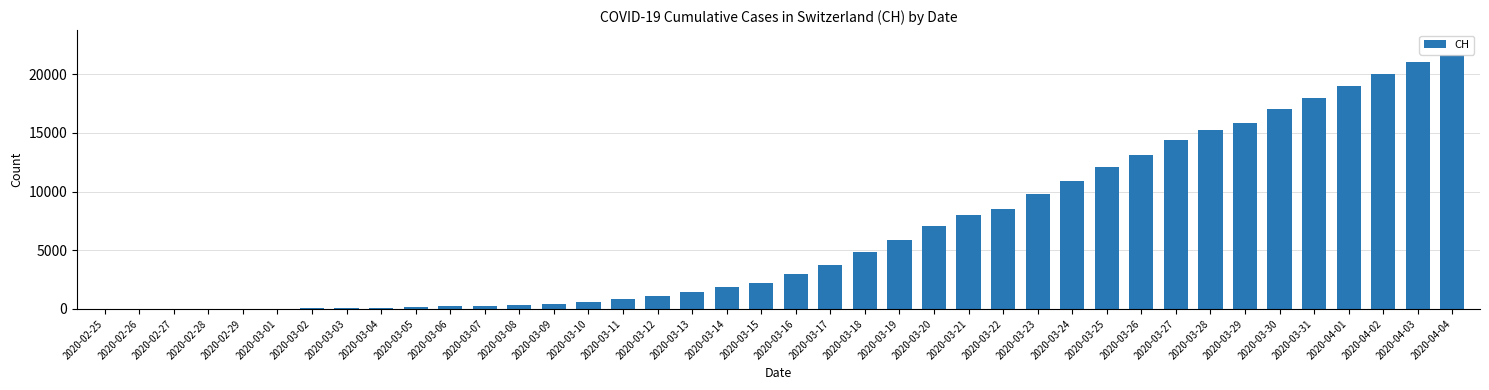

What is the change in value from 2020-03-18 to 2020-03-22?

+3672